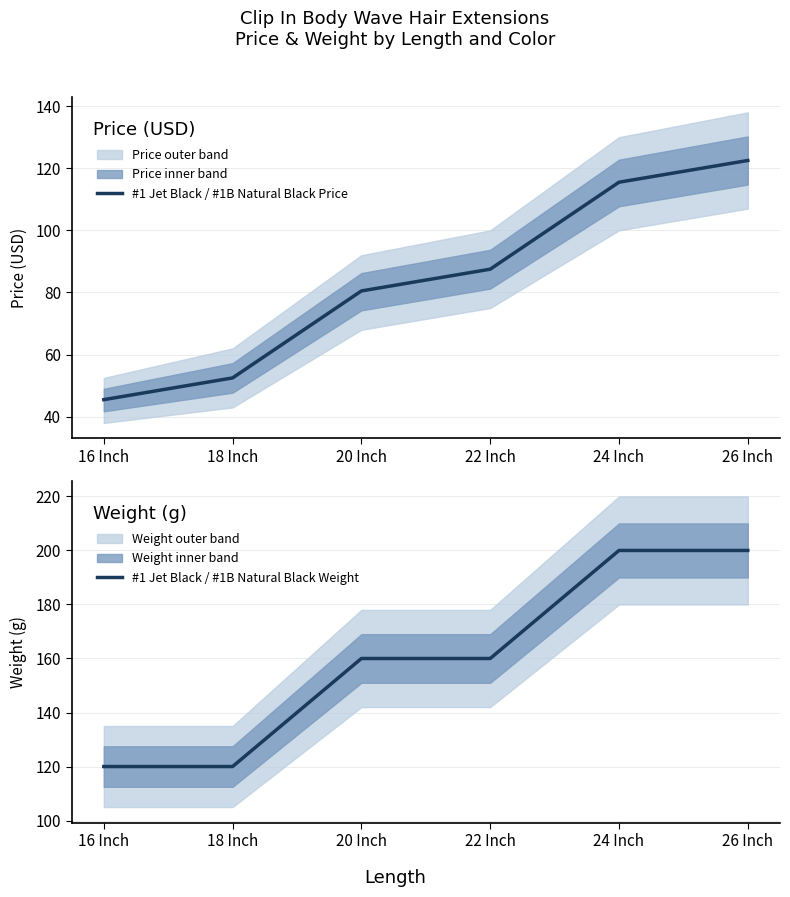

True or false: #1 Jet Black / #1B Natural Black Price has a value of 106.1 at 20 Inch.

False